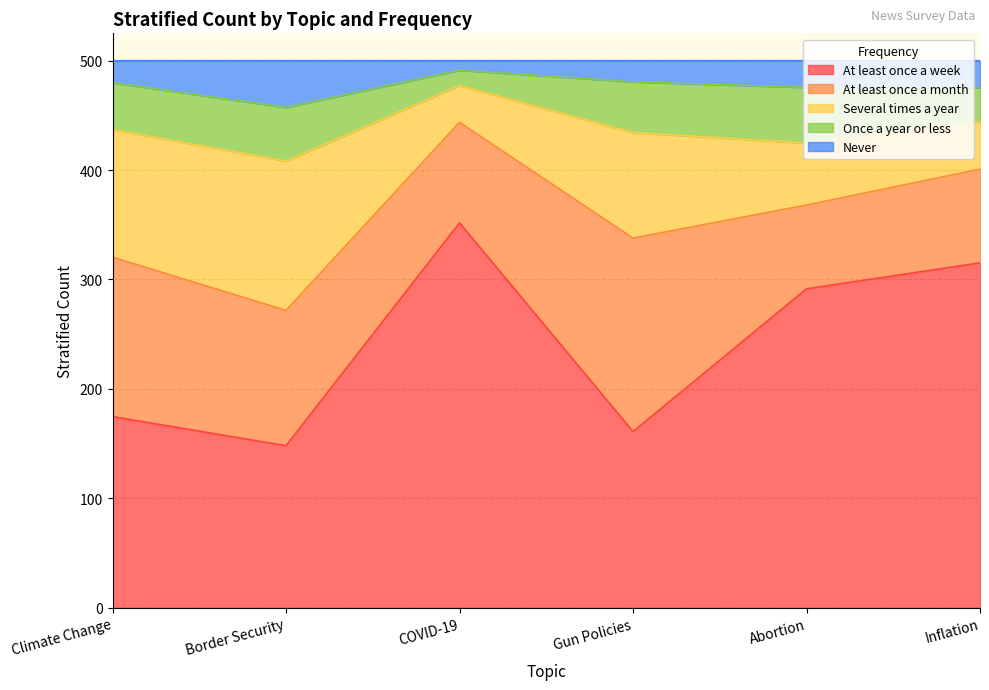

Which series changed the most between Abortion and Inflation?

At least once a week